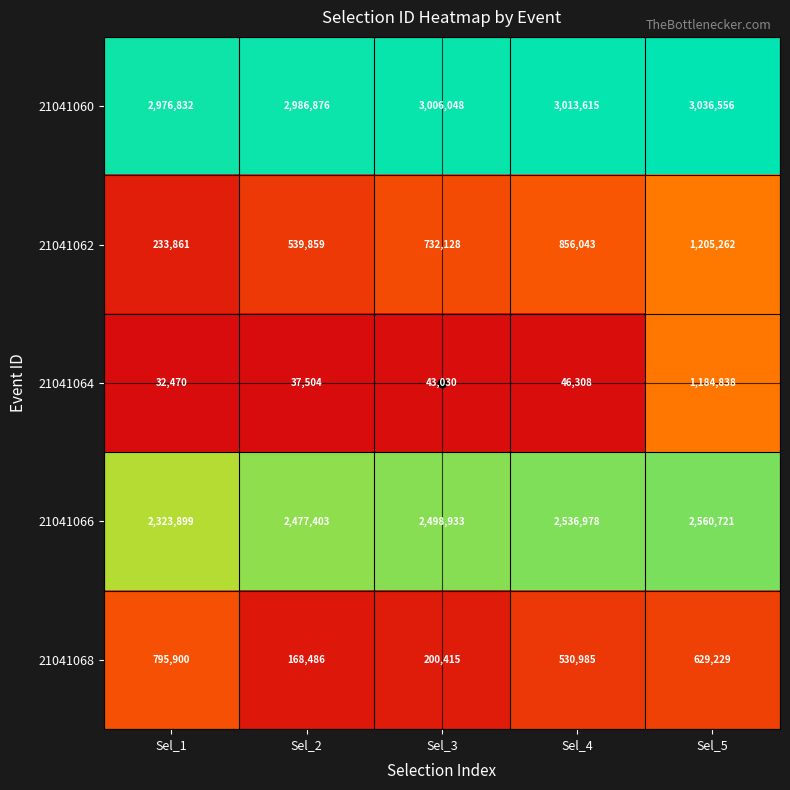

Where is 21041066 nearest to the value 2442310?

Sel_2